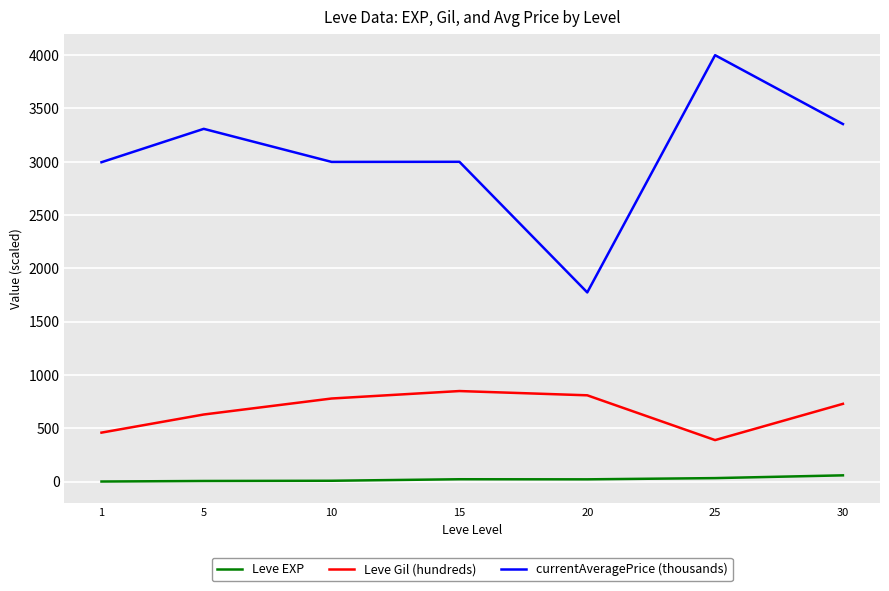

In Leve Gil (hundreds), how many points are lower than both neighbors (excluding endpoints)?

1